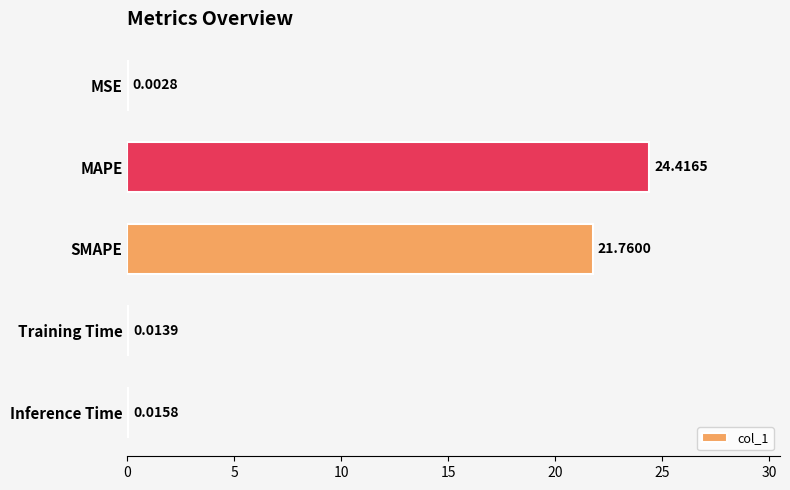

What is the sum of the values at SMAPE and MSE?

21.8